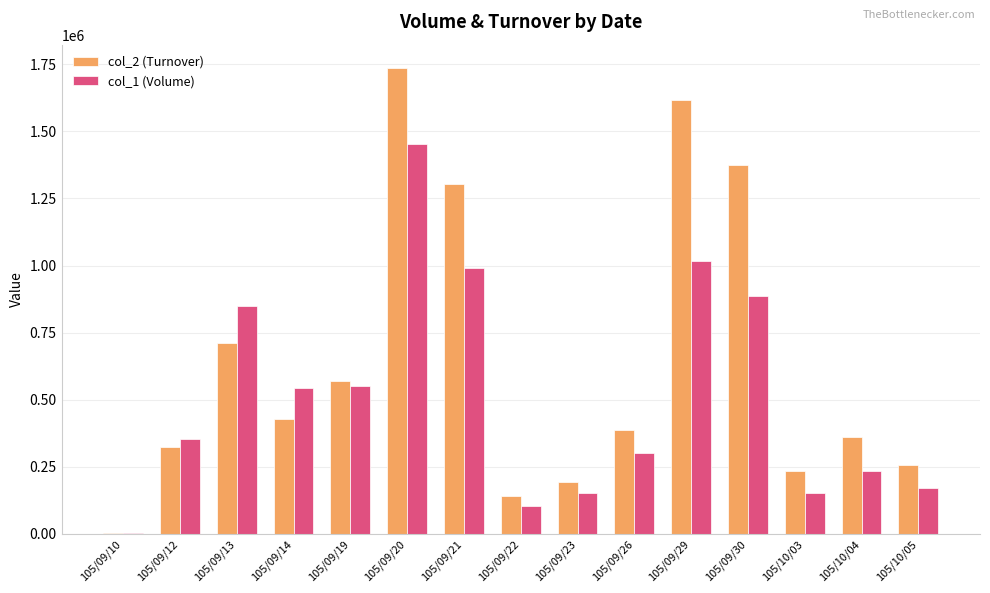

The value of col_1 (Volume) at 105/09/26 is 524205. True or false?

False